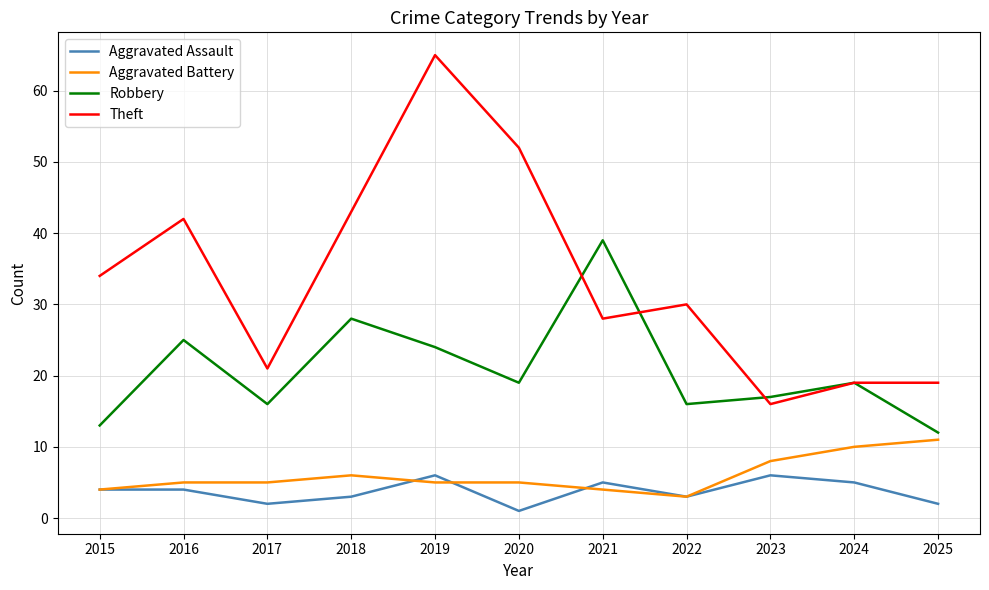

What is the difference between the maximum and minimum values in the Aggravated Assault series?

5